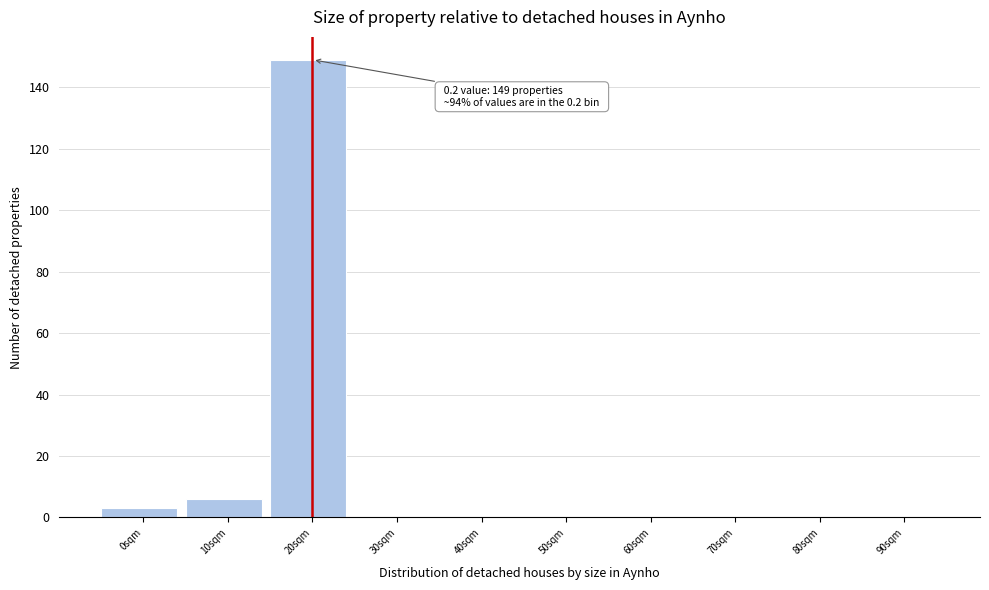

Reading left to right, list all the values displayed in this chart.

0sqm=3	10sqm=6	20sqm=149	30sqm=0	40sqm=0	50sqm=0	60sqm=0	70sqm=0	80sqm=0	90sqm=0